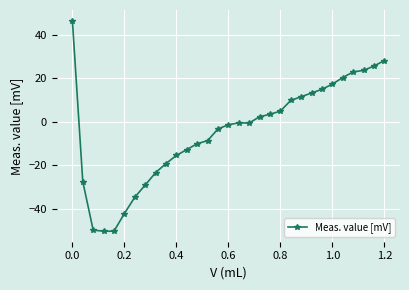

What is the maximum value shown in the chart?

46.5